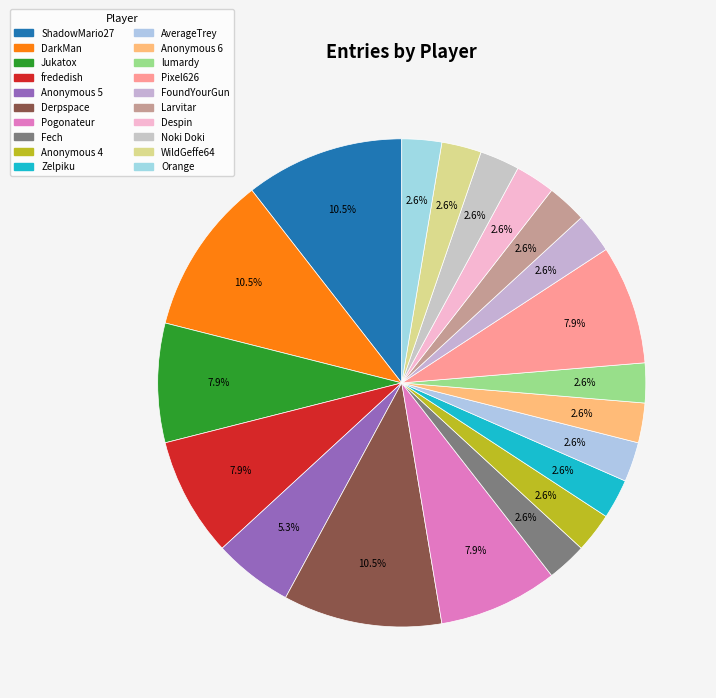

Is there any slice that represents more than half of the pie?

No